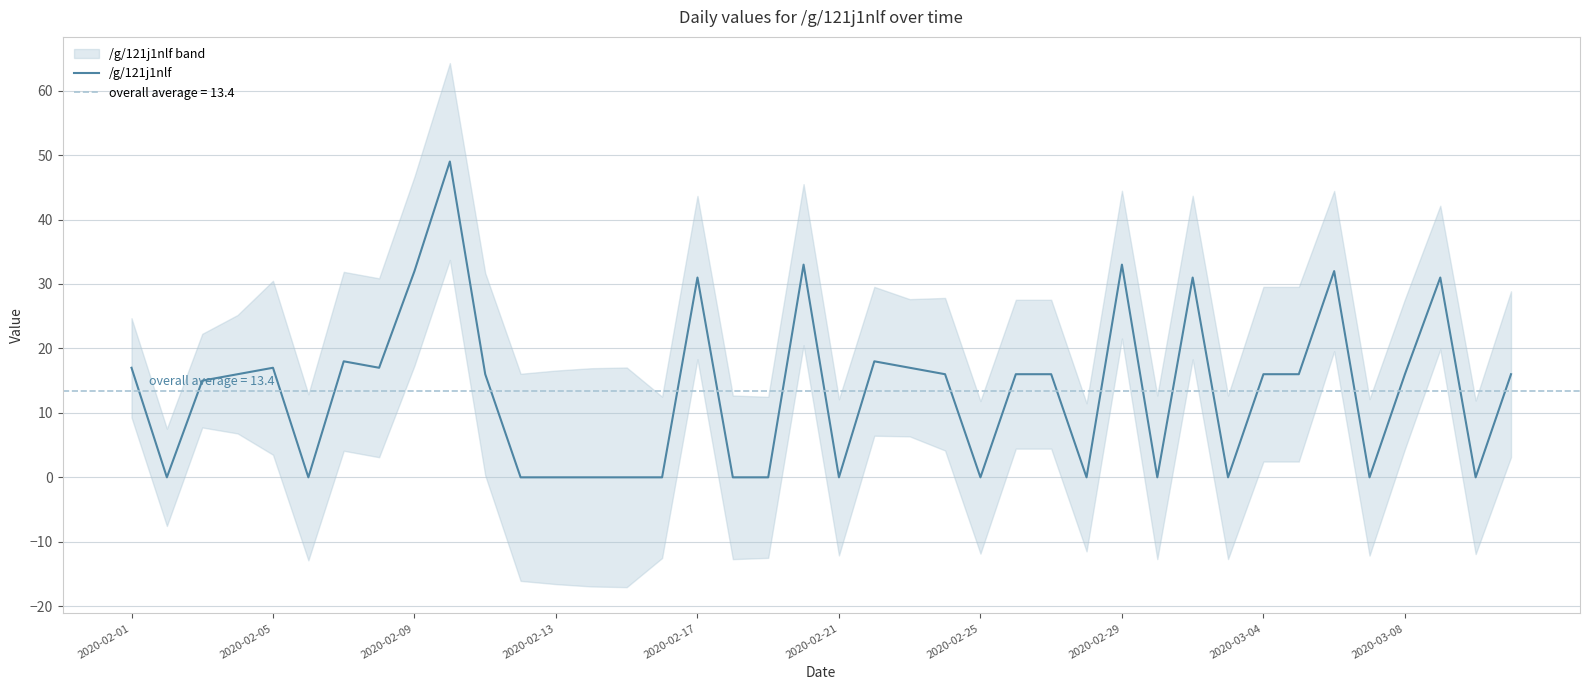

Does the chart have visible grid lines?

Yes